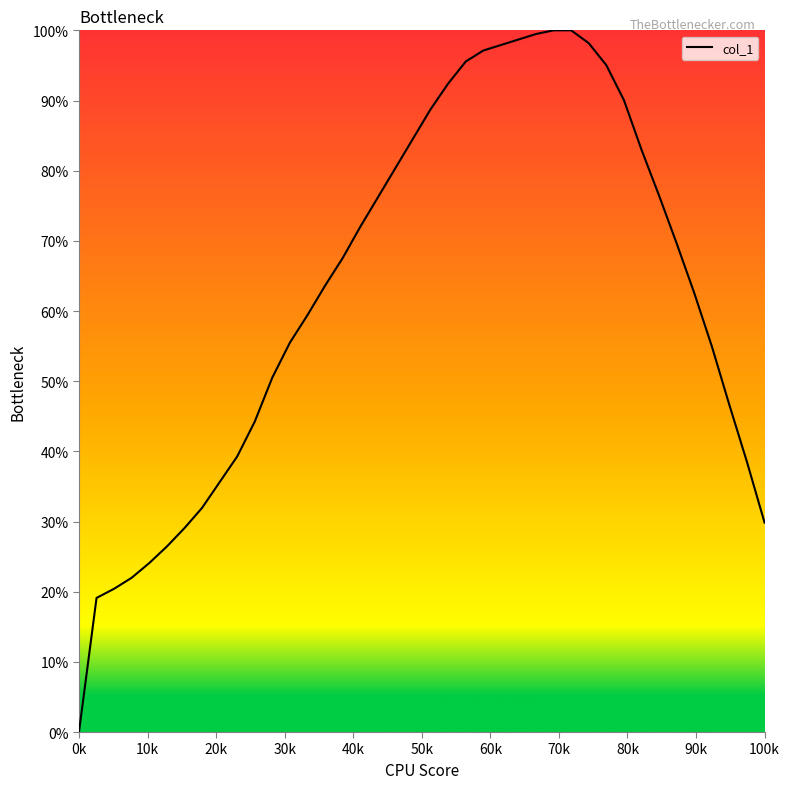

Which label corresponds to the smallest value in the chart?

0k